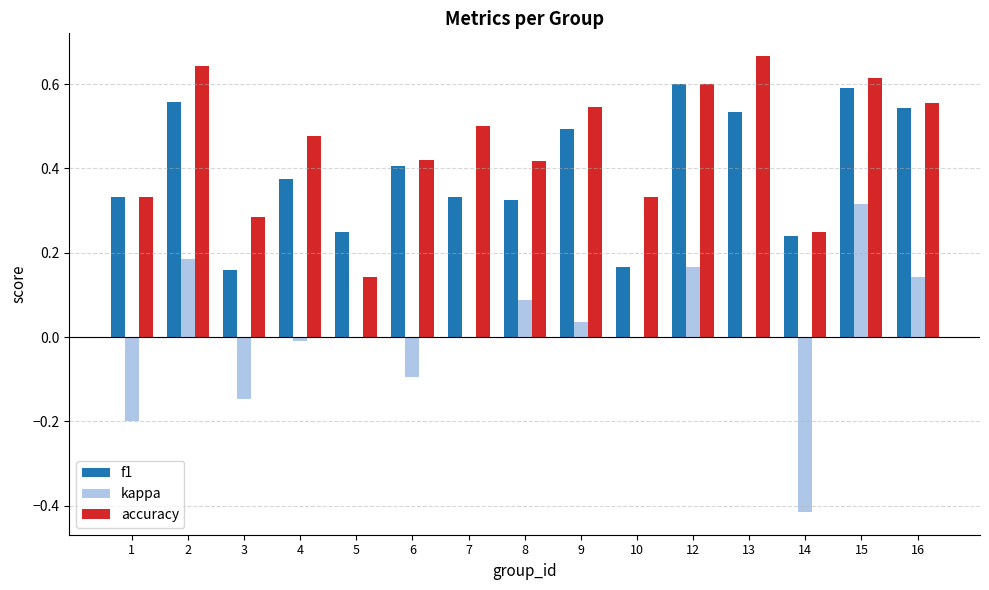

The value of kappa at 5 is -0.5. True or false?

False